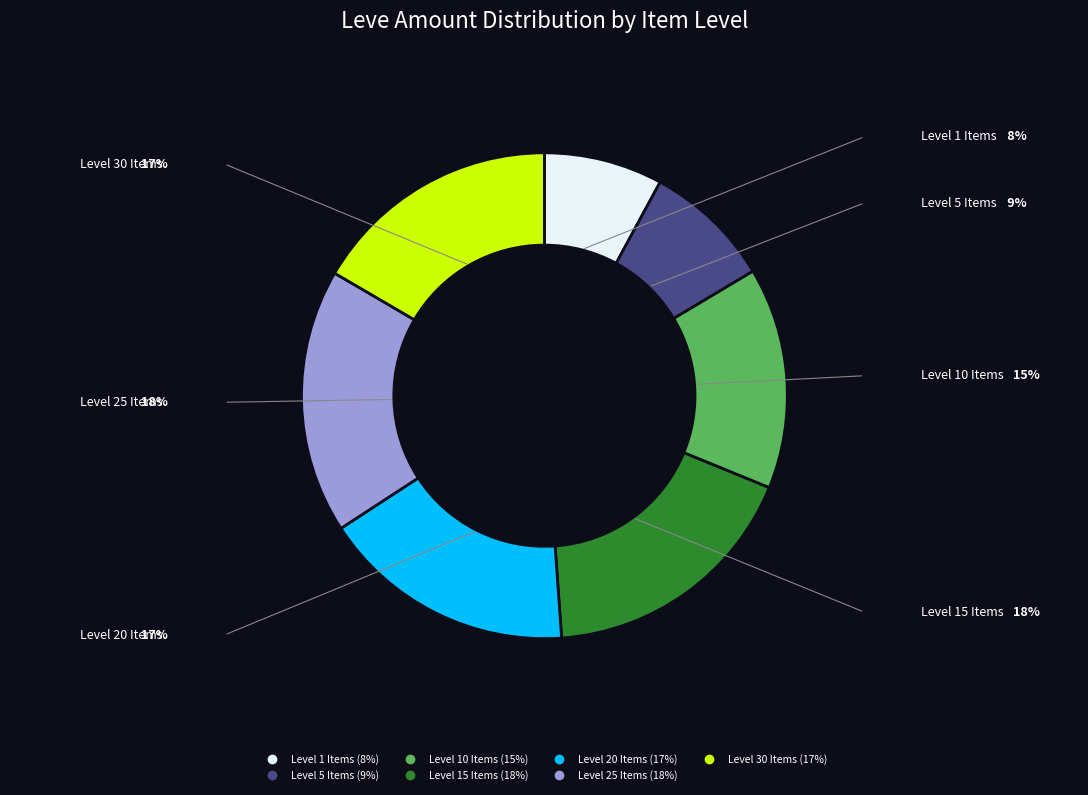

Is there a majority slice in this chart?

No